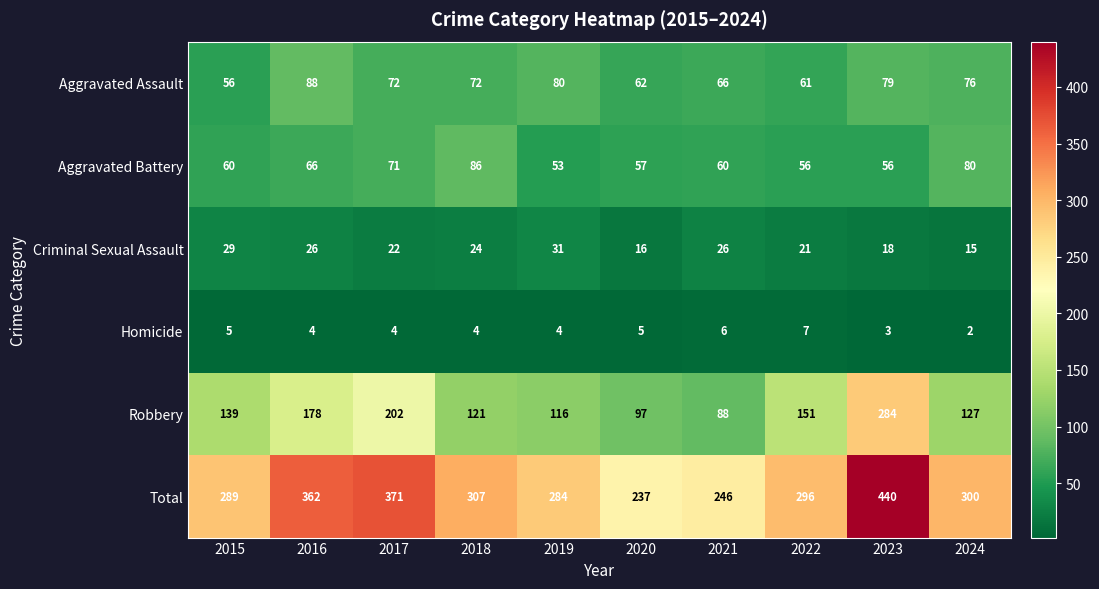

What is the maximum value shown in the chart?

440